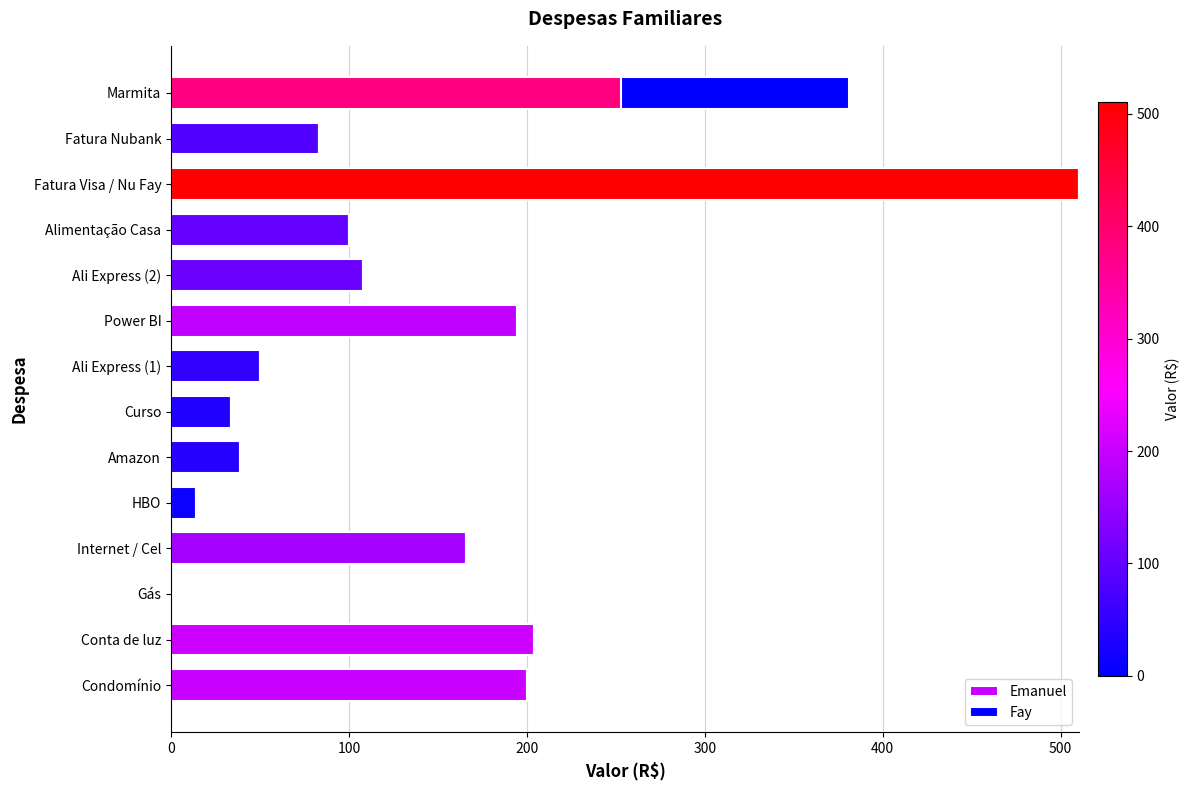

At how many categories does at least one series exceed 85?

8